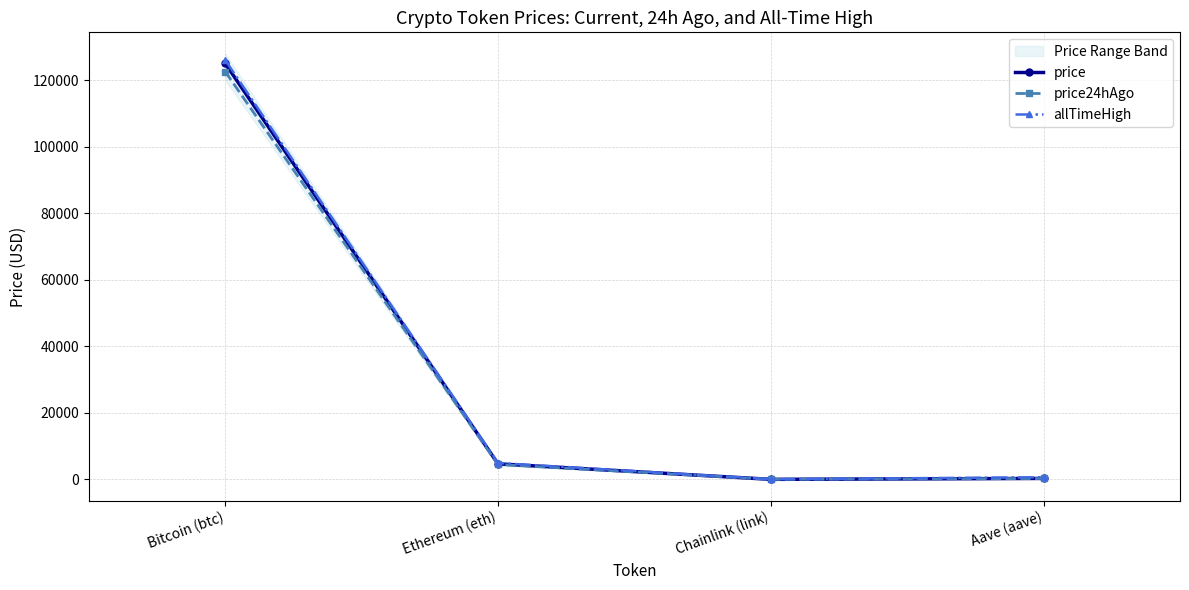

Between Ethereum (eth) and Aave (aave), which is larger?

Ethereum (eth)